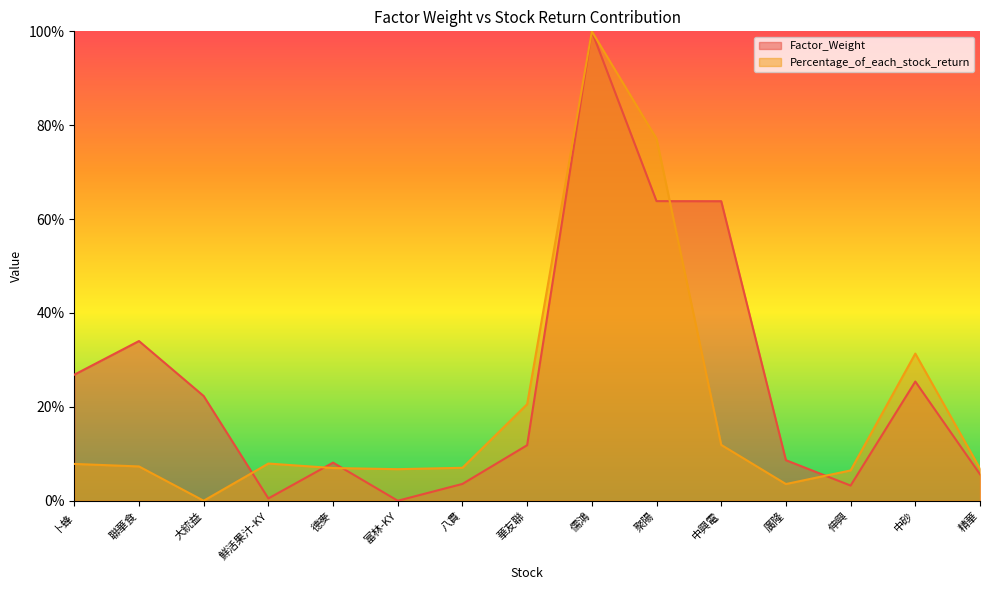

Rank the series at 伸興 from highest to lowest value.

Percentage_of_each_stock_return, Factor_Weight